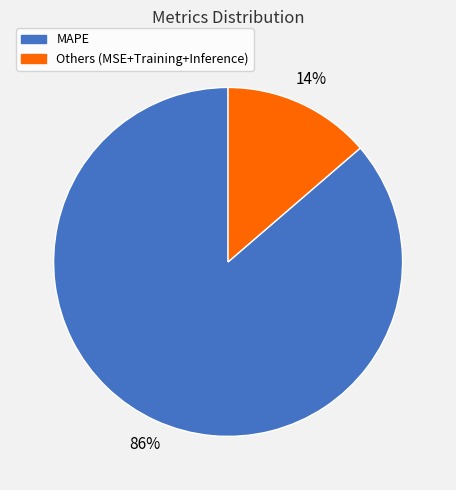

To the nearest percent, what is the average slice percentage?

50%